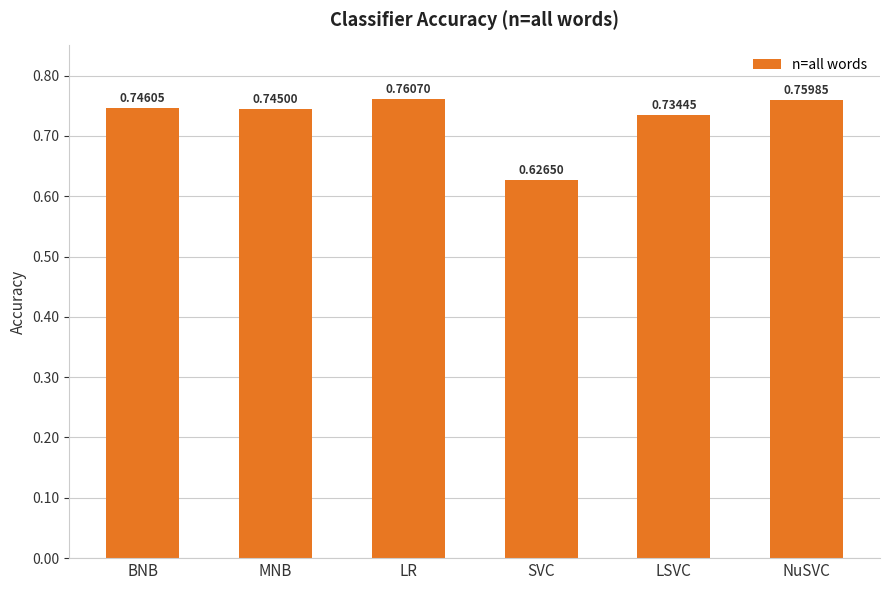

What is the sum of all values?

4.4